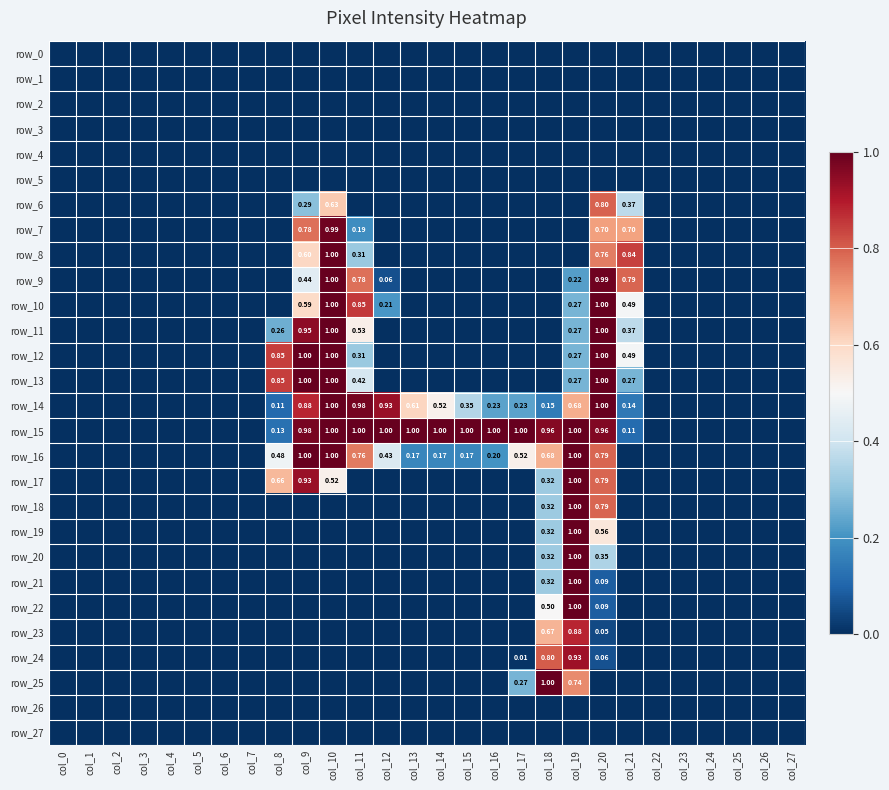

Rank the series at col_23 from lowest to highest value.

row_0, row_1, row_2, row_3, row_4, row_5, row_6, row_7, row_8, row_9, row_10, row_11, row_12, row_13, row_14, row_15, row_16, row_17, row_18, row_19, row_20, row_21, row_22, row_23, row_24, row_25, row_26, row_27